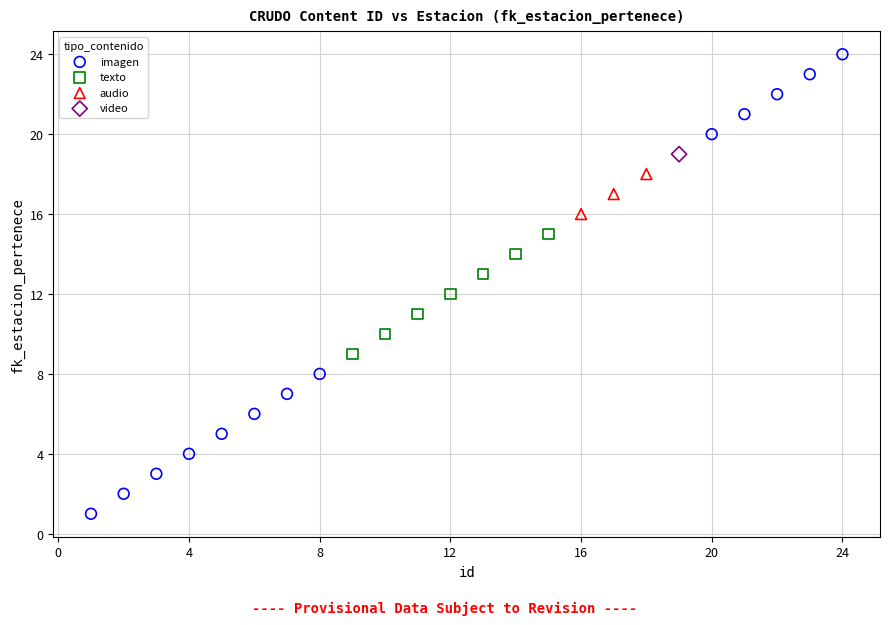

Which series contains the lowest Y value?

imagen